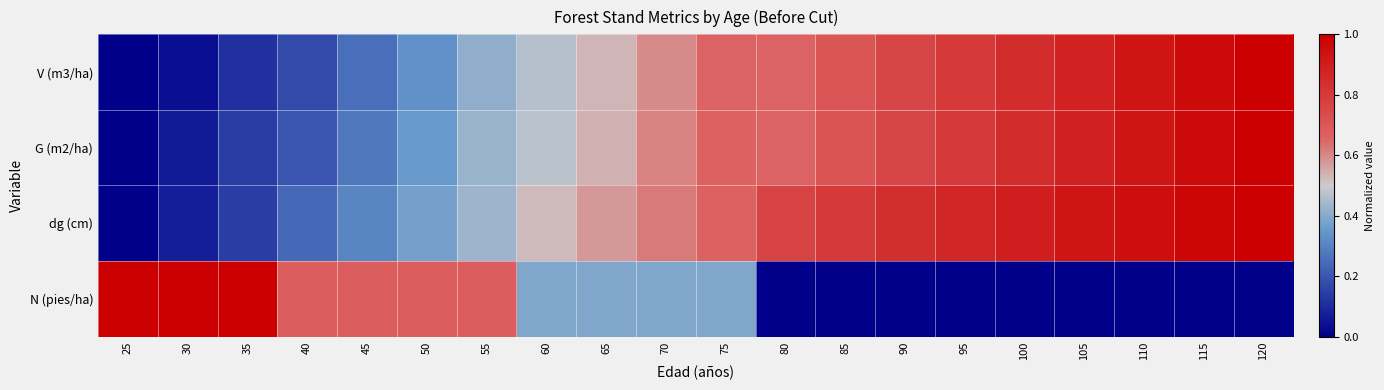

Which series changed the most between 65 and 90?

N (pies/ha)